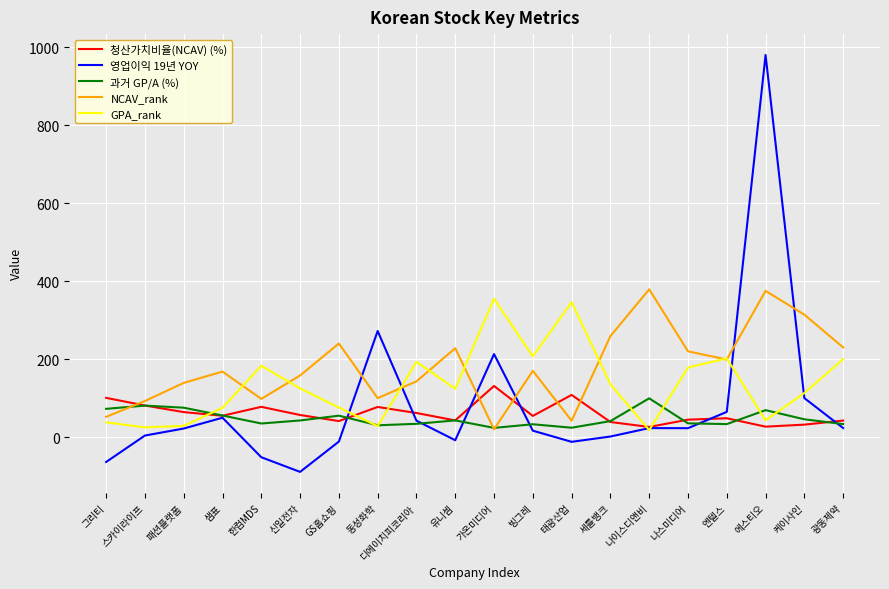

True or false: 청산가치비율(NCAV) (%) has a value of 13.3 at 신일전자.

False